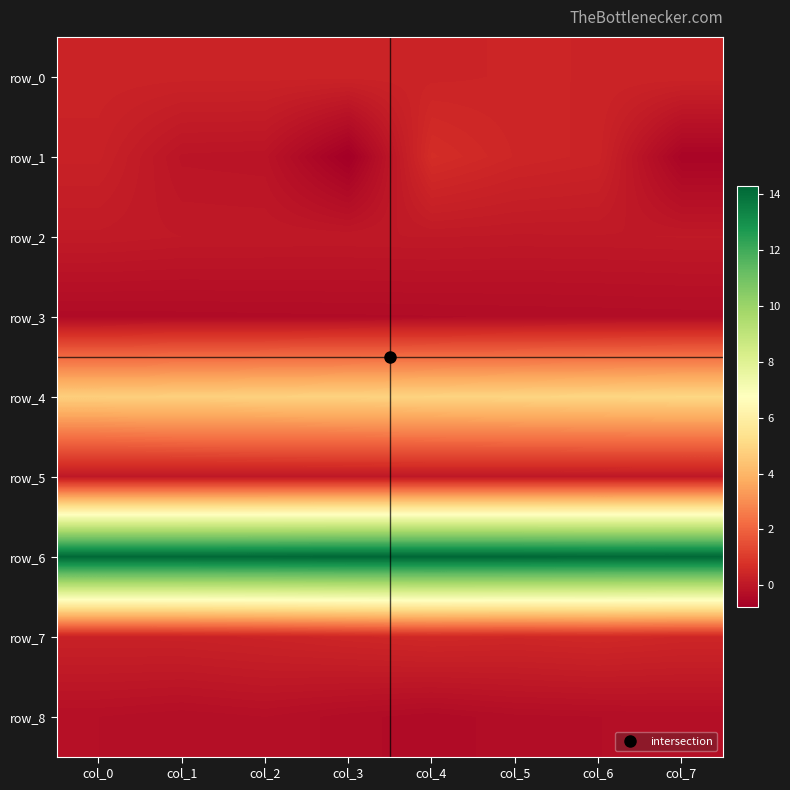

Where is row_5 nearest to the value 0?

col_0